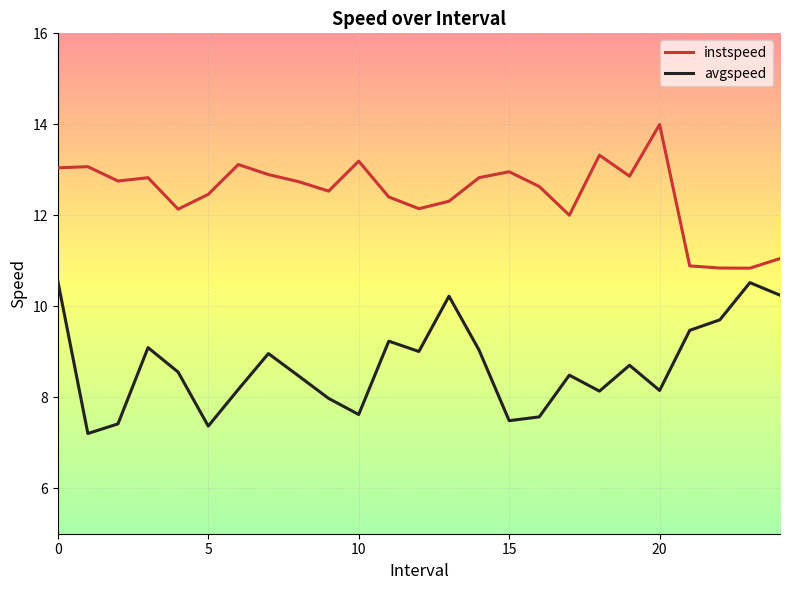

List the series in order of their peak value, lowest first.

avgspeed, instspeed